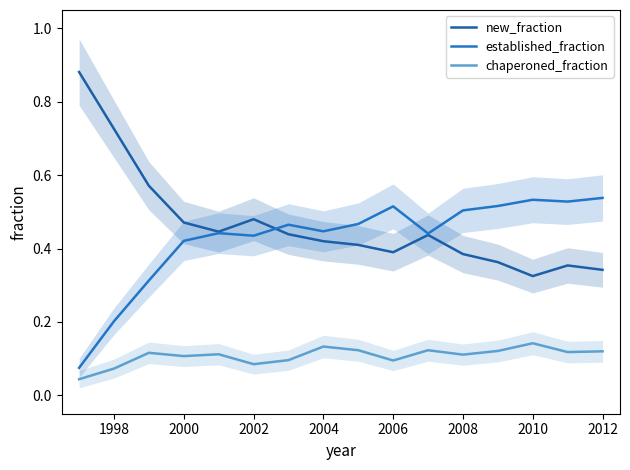

True or false: chaperoned_fraction and new_fraction intersect in this chart.

False